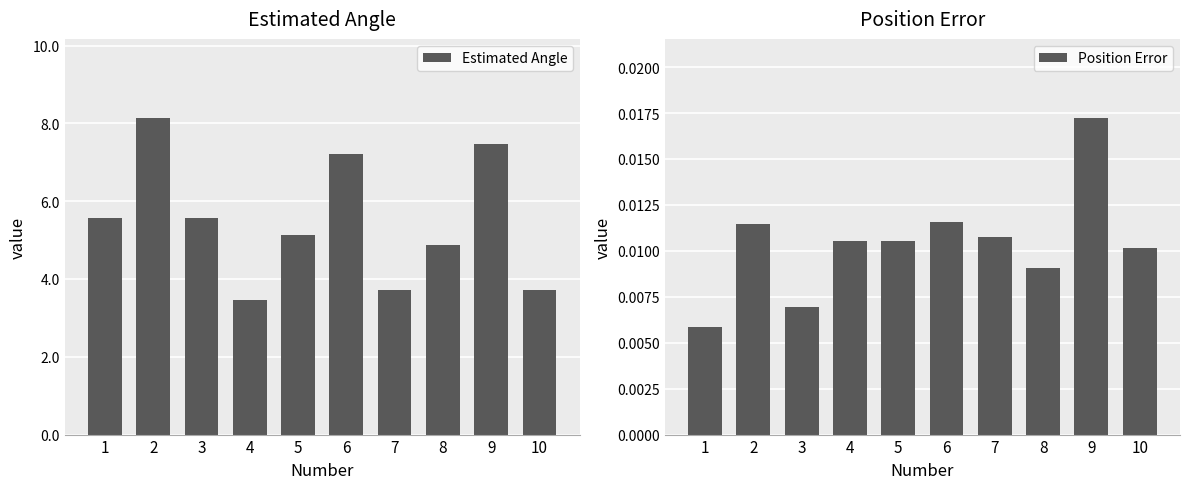

What is the approximate value of Estimated Angle at 3?

5.6